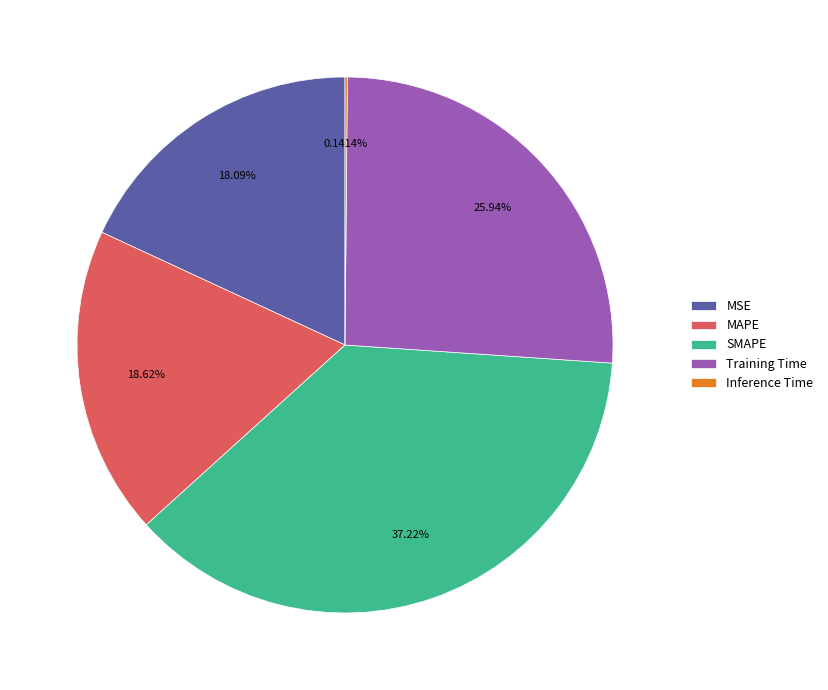

Is the sum of MSE and SMAPE greater than half?

Yes